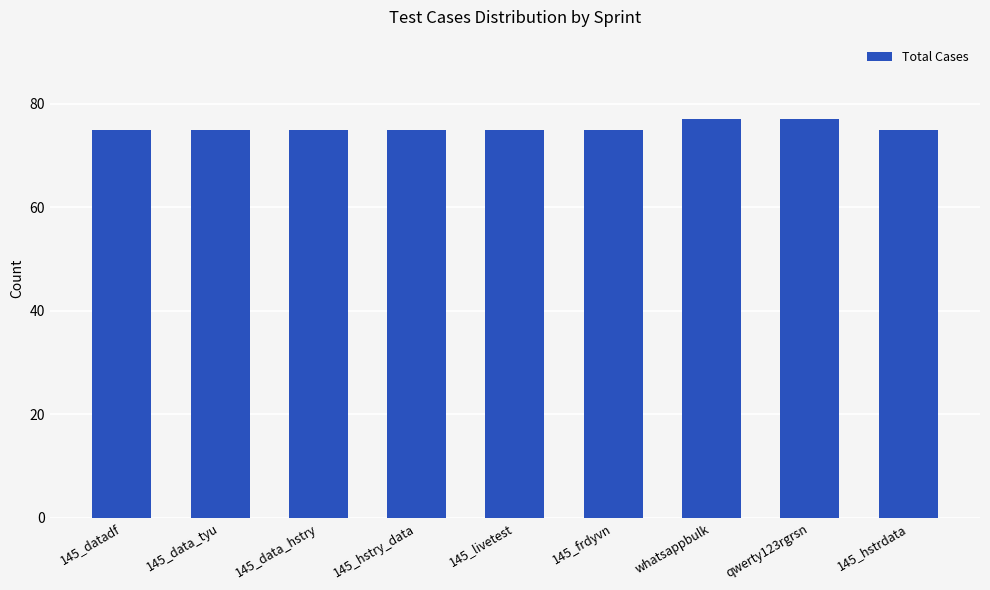

What is the change in value from 145_livetest to whatsappbulk?

+2